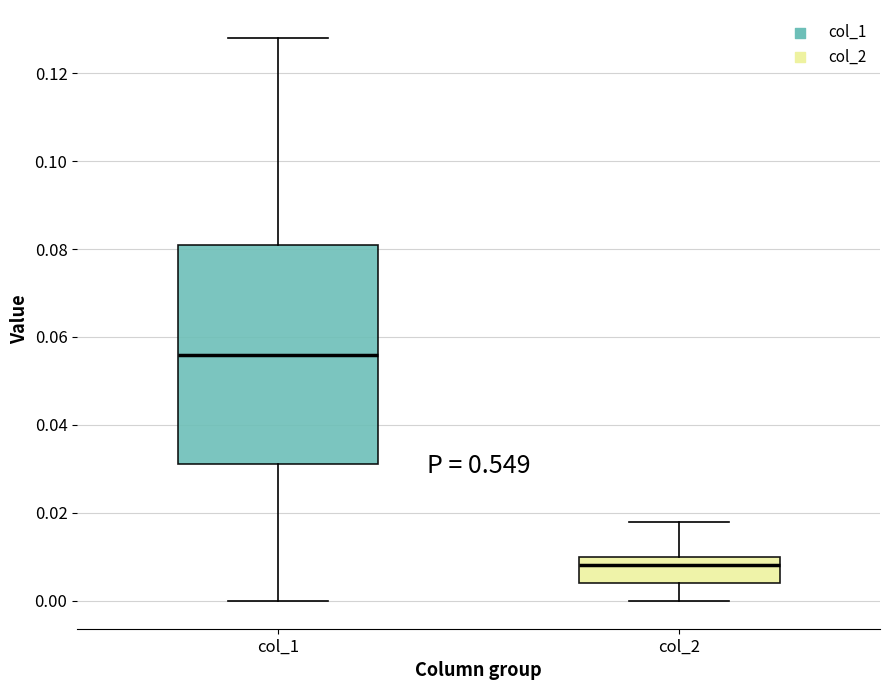

Which box has the highest median line?

col_1